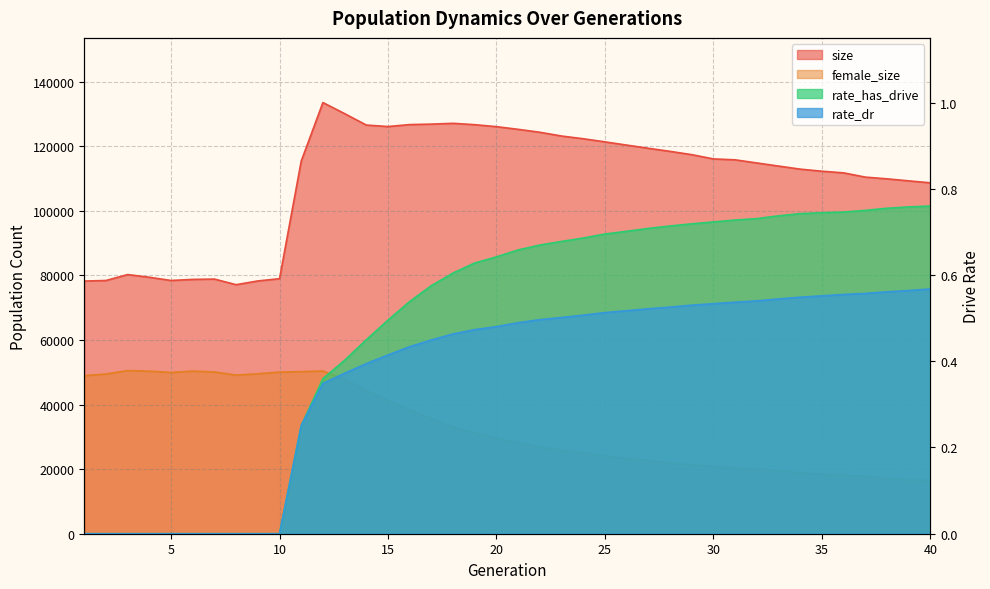

Reading left to right, list all the values displayed in this chart.

size: 1=78265.0	2=78438.0	3=80274.0	4=79429.0	5=78442.0	6=78772.0	7=78873.0	8=77137.0	9=78292.0	10=78996.0	11=115424.0	12=133550.0	13=130118.0	14=126583.0	15=126123.0	16=126727.0	17=126874.0	18=127122.0	19=126699.0	20=126084.0	21=125258.0	22=124351.0	23=123183.0	24=122346.0	25=121377.0	26=120376.0	27=119394.0	28=118434.0	29=117418.0	30=116095.0	31=115812.0	32=114843.0	33=113881.0	34=112929.0	35=112284.0	36=111777.0	37=110459.0	38=109925.0	39=109298.0	40=108692.0
female_size: 1=48971.0	2=49466.0	3=50540.0	4=50344.0	5=49952.0	6=50363.0	7=50096.0	8=49133.0	9=49542.0	10=50069.0	11=50214.0	12=50405.0	13=47836.0	14=44332.0	15=41287.0	16=38279.0	17=35655.0	18=33021.0	19=31125.0	20=29584.0	21=28169.0	22=26882.0	23=25830.0	24=25017.0	25=24070.0	26=23287.0	27=22668.0	28=21896.0	29=21332.0	30=20789.0	31=20420.0	32=19968.0	33=19511.0	34=18819.0	35=18417.0	36=18100.0	37=17760.0	38=17096.0	39=16660.0	40=16491.0
rate_dr: 1=0.0	2=0.0	3=0.0	4=0.0	5=0.0	6=0.0	7=0.0	8=0.0	9=0.0	10=0.0	11=0.3	12=0.3	13=0.4	14=0.4	15=0.4	16=0.4	17=0.4	18=0.5	19=0.5	20=0.5	21=0.5	22=0.5	23=0.5	24=0.5	25=0.5	26=0.5	27=0.5	28=0.5	29=0.5	30=0.5	31=0.5	32=0.5	33=0.5	34=0.5	35=0.6	36=0.6	37=0.6	38=0.6	39=0.6	40=0.6
rate_has_drive: 1=0.0	2=0.0	3=0.0	4=0.0	5=0.0	6=0.0	7=0.0	8=0.0	9=0.0	10=0.0	11=0.3	12=0.4	13=0.4	14=0.4	15=0.5	16=0.5	17=0.6	18=0.6	19=0.6	20=0.6	21=0.7	22=0.7	23=0.7	24=0.7	25=0.7	26=0.7	27=0.7	28=0.7	29=0.7	30=0.7	31=0.7	32=0.7	33=0.7	34=0.7	35=0.7	36=0.7	37=0.7	38=0.8	39=0.8	40=0.8